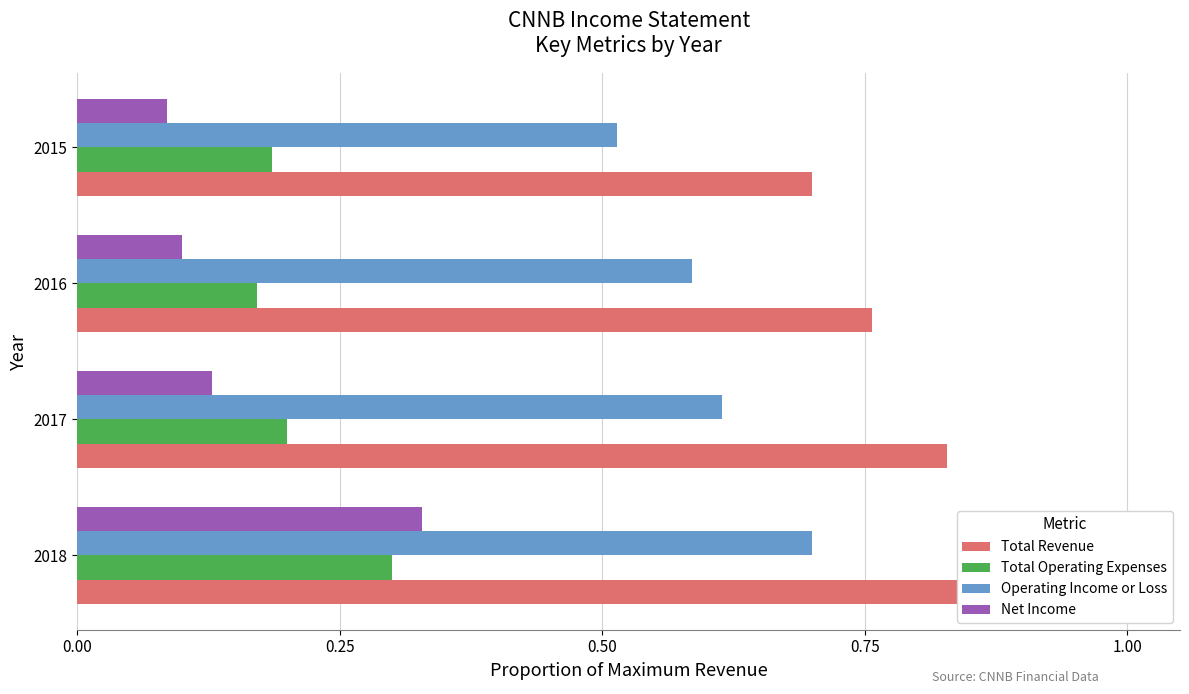

Rank the series at 2015 from lowest to highest value.

Net Income, Total Operating Expenses, Operating Income or Loss, Total Revenue